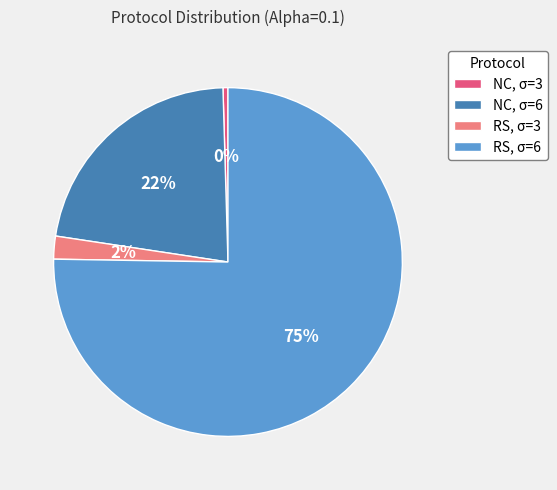

The NC, σ=3 slice represents 8% of the pie. True or false?

False